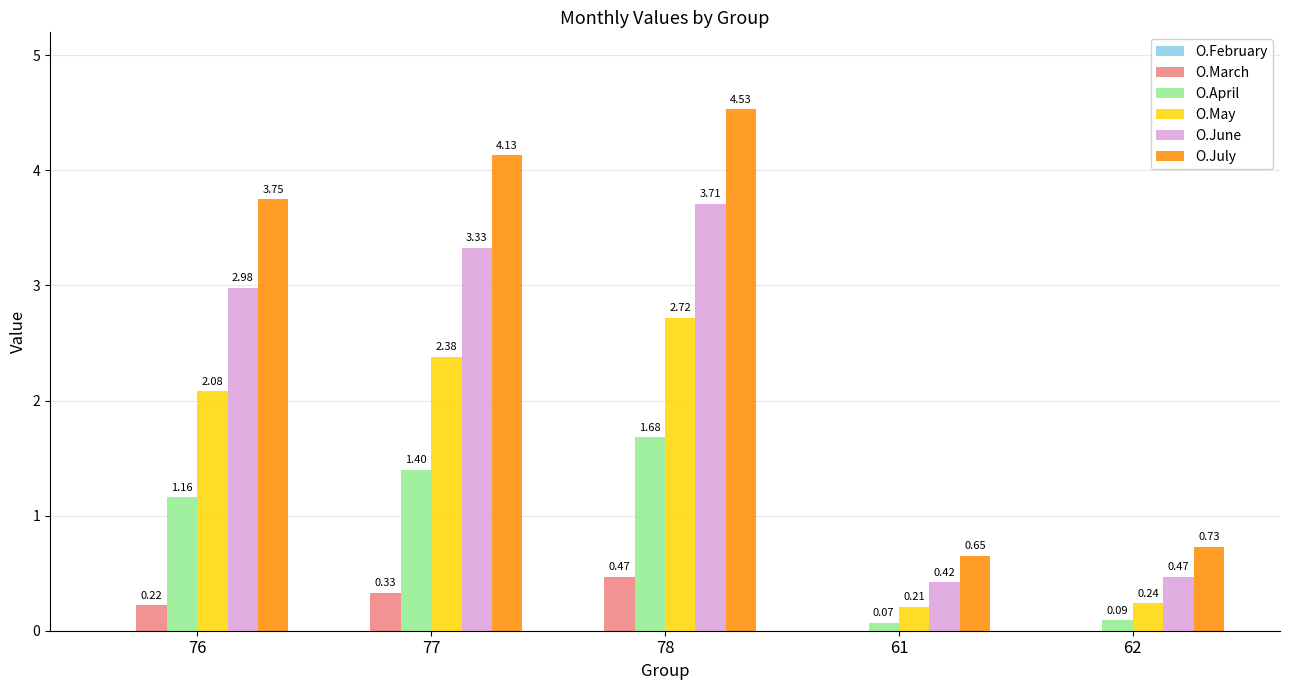

What is the sum of all O.May values?

7.6